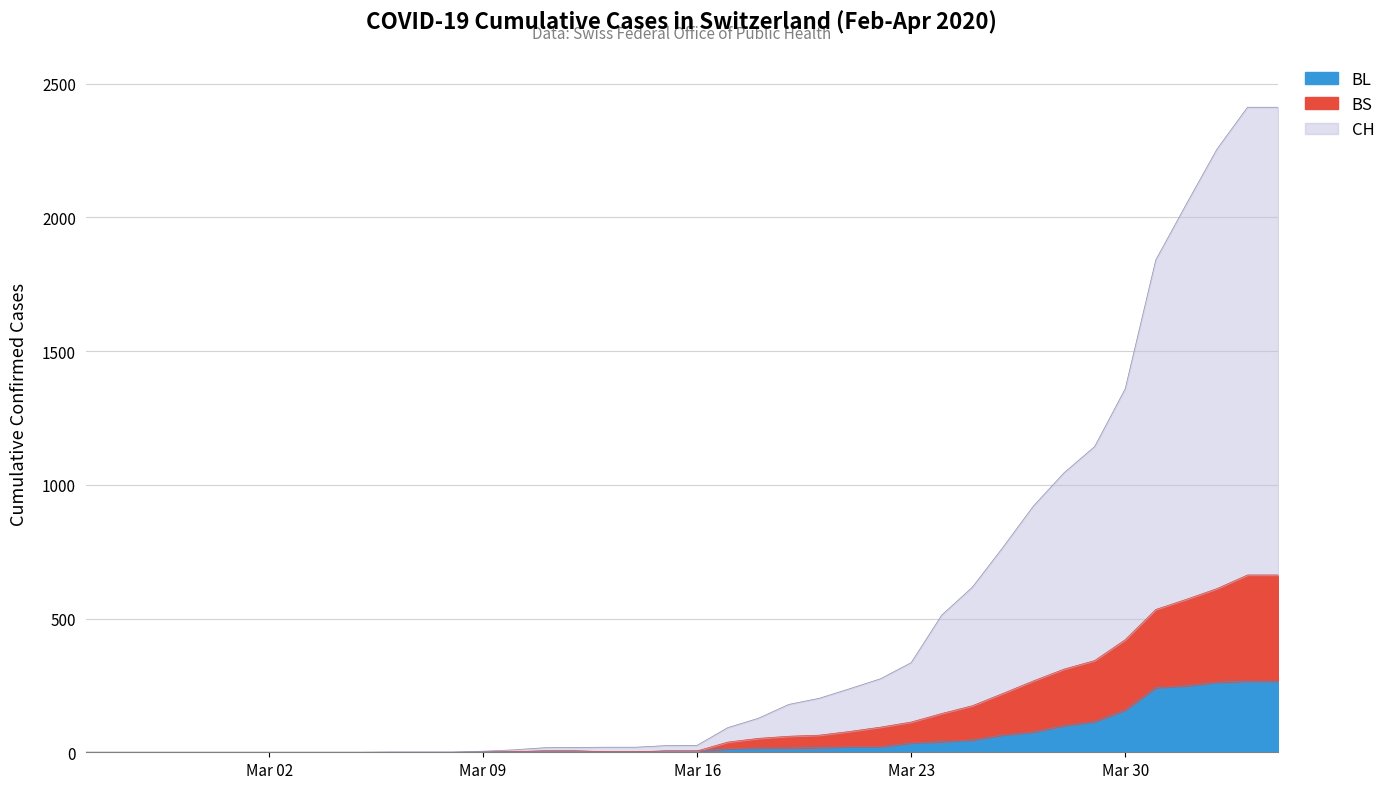

What is the difference between the CH values at 2020-03-23 and 2020-03-05?

335